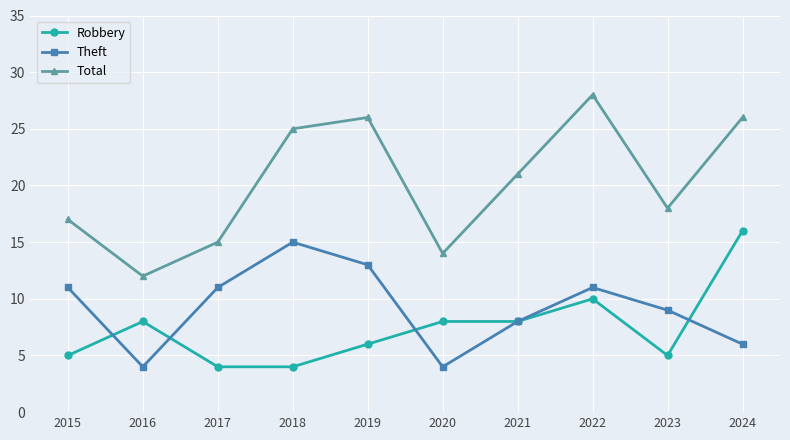

Count the number of data series in this chart.

3